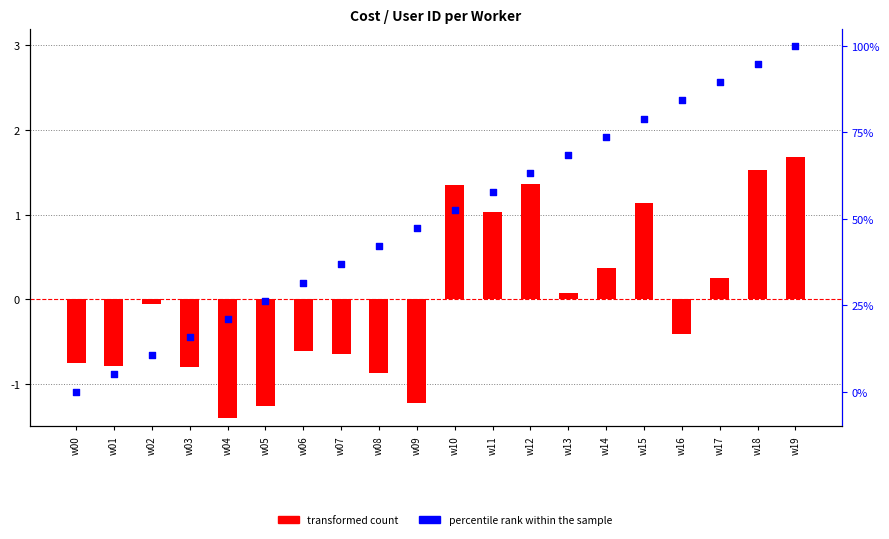

Is the value of transformed count at w10 greater than the value of percentile rank within the sample at w17?

No